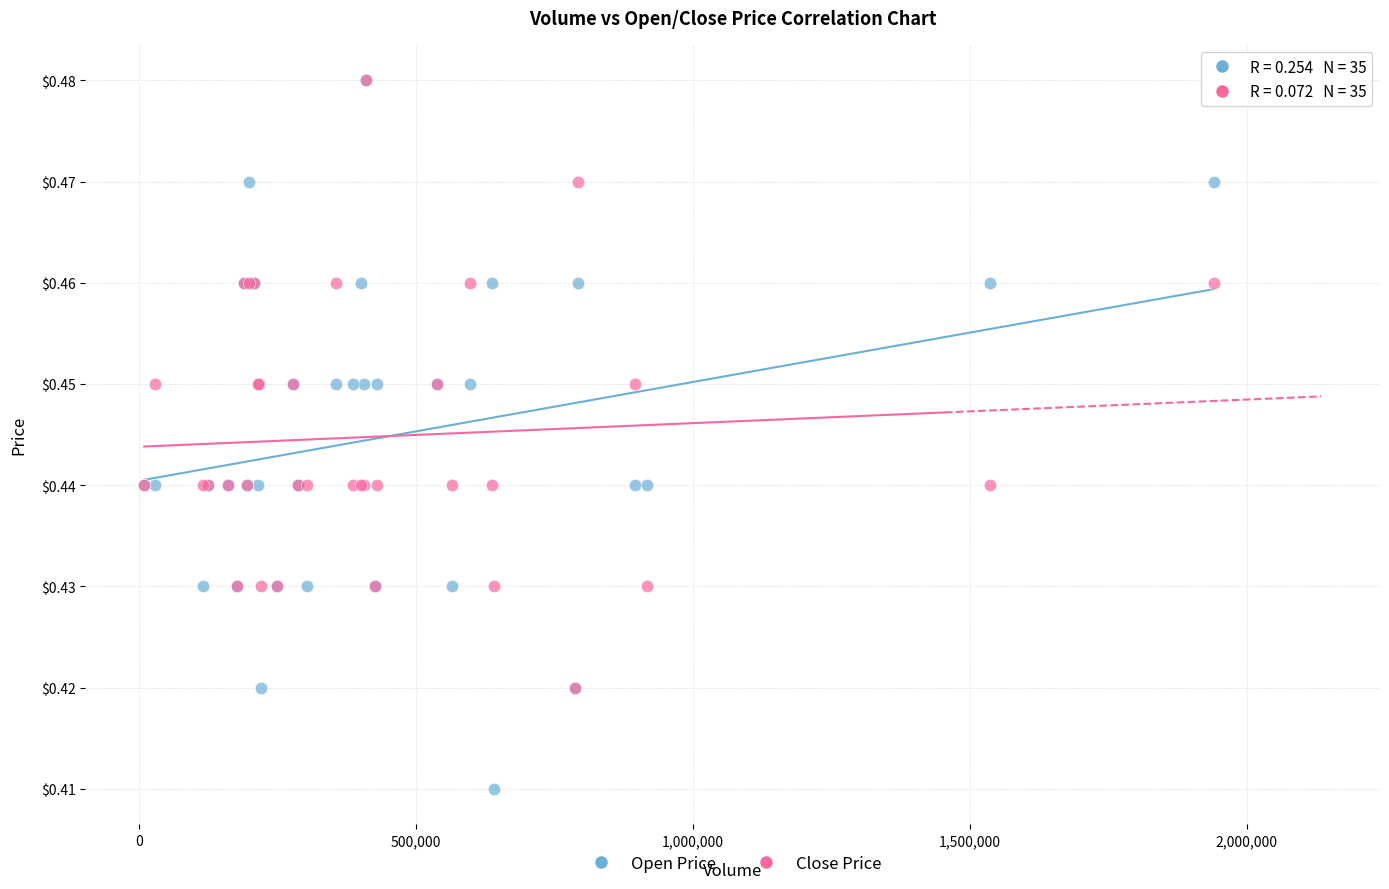

Which series has the widest spread of Y values?

Open Price